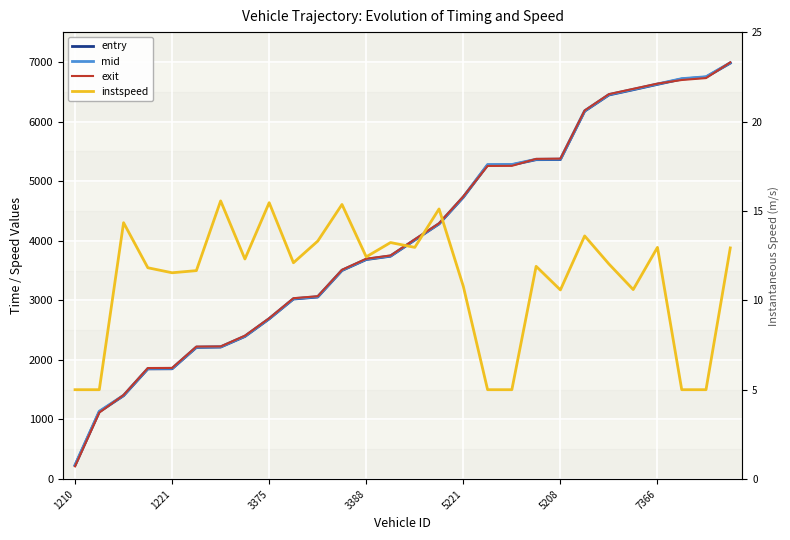

At 3375, list the series in order from smallest to largest.

instspeed, entry, mid, exit